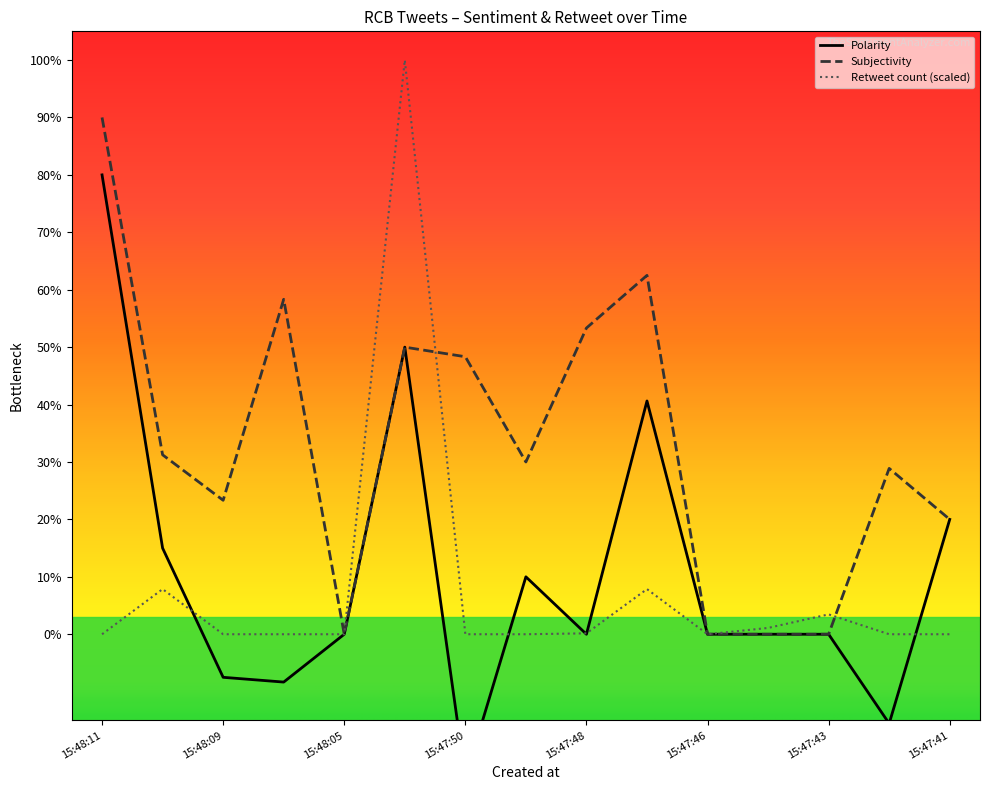

How many intersections are there between Retweet count and Subjectivity?

2